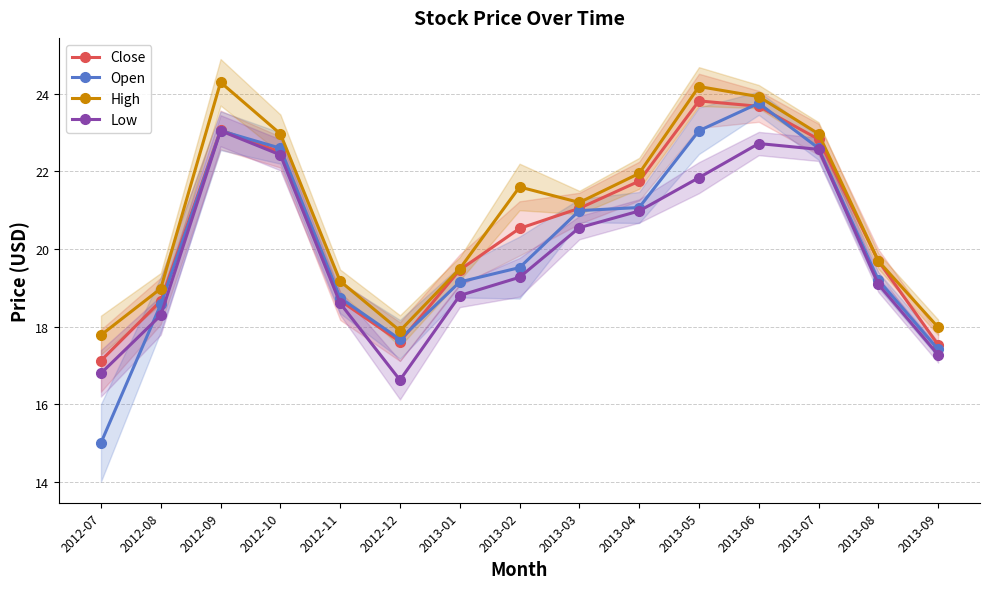

How many times do Open and Low cross each other?

1